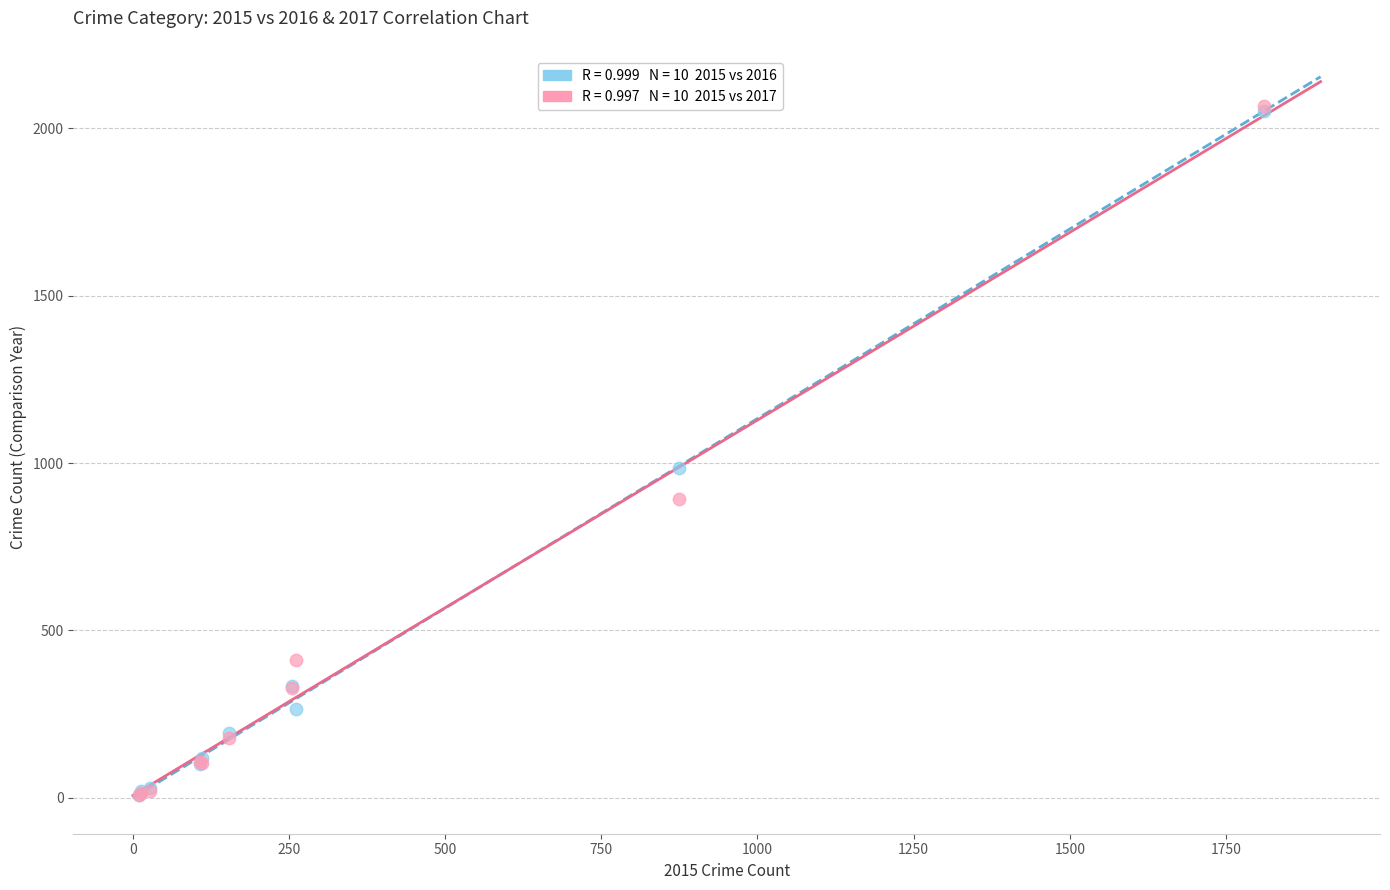

Across all series, what Y value is closest to 1036?

984